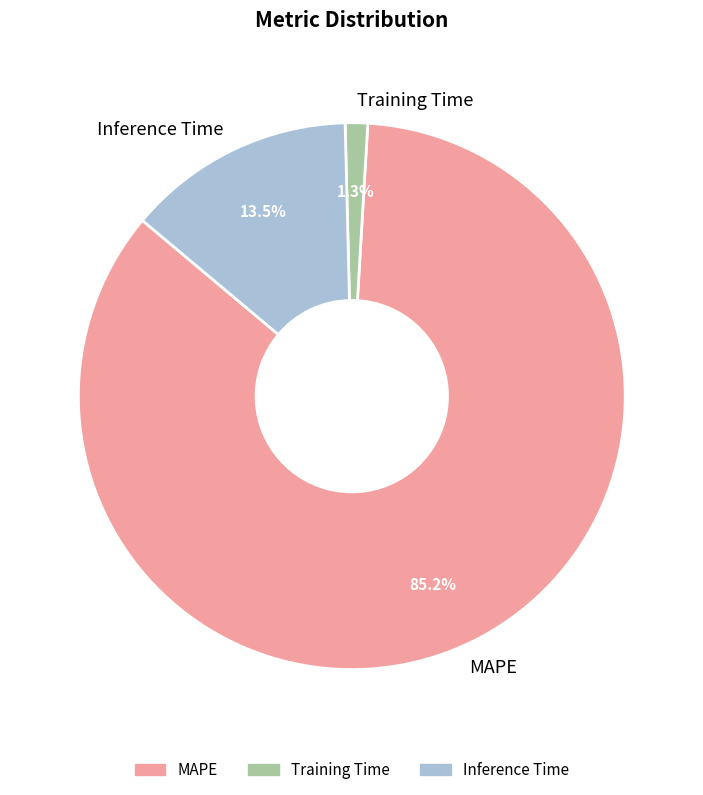

Which category has the smallest portion of the pie?

Training Time